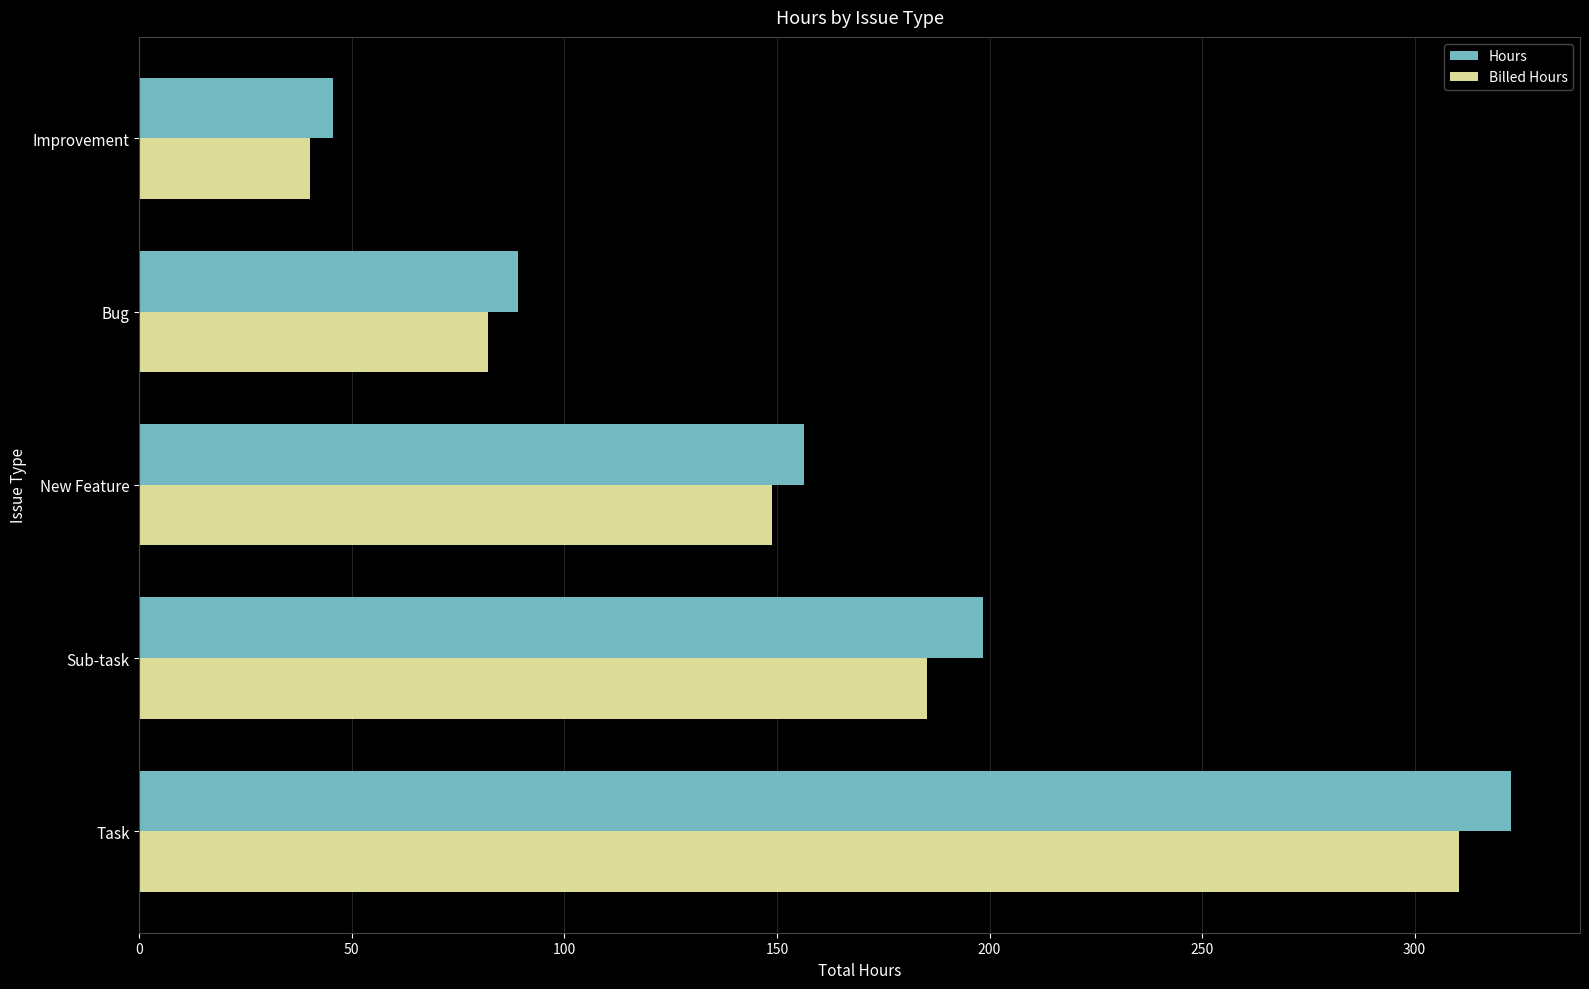

What is the highest value of the Billed Hours series?

310.5